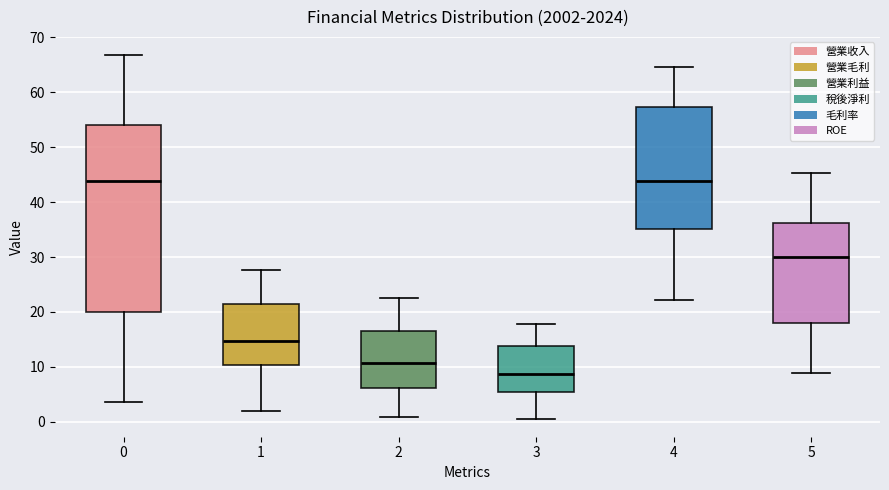

Reading left to right, transcribe this box plot: for each box, give where its median line is, the range the box spans, and where its two whiskers end, as read against the y-axis. The values are not printed on the chart, so give them approximately, as read against the axis.

0: median 44, box 20 to 54, whiskers 4 to 67
1: median 15, box 10 to 21, whiskers 2 to 28
2: median 11, box 6 to 17, whiskers 1 to 23
3: median 9, box 5 to 14, whiskers 1 to 18
4: median 44, box 35 to 57, whiskers 22 to 65
5: median 30, box 18 to 36, whiskers 9 to 45